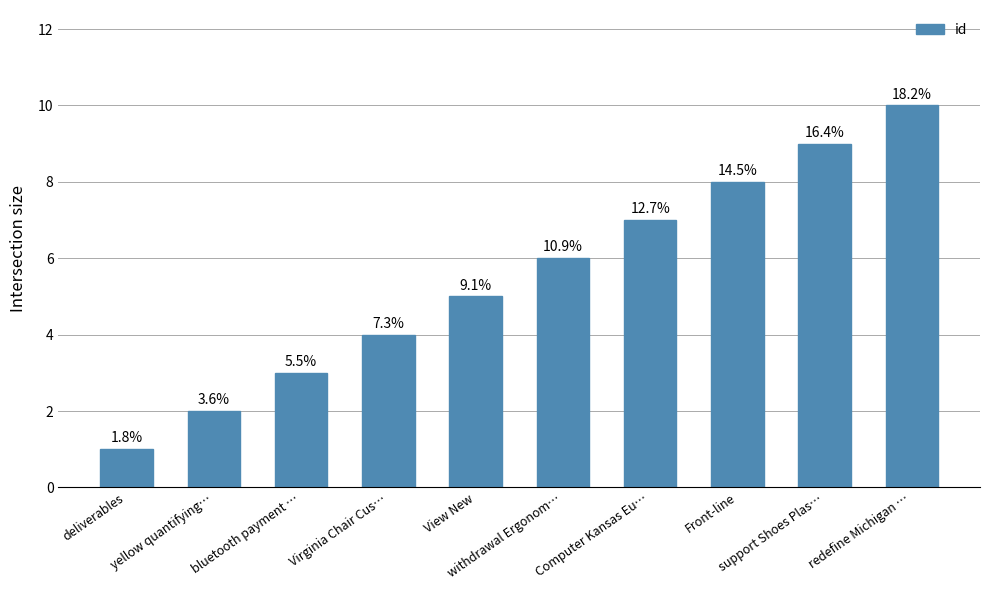

List the labels in order of value, smallest first.

deliverables, yellow quantifying…, bluetooth payment …, Virginia Chair Cus…, View New, withdrawal Ergonom…, Computer Kansas Eu…, Front-line, support Shoes Plas…, redefine Michigan …